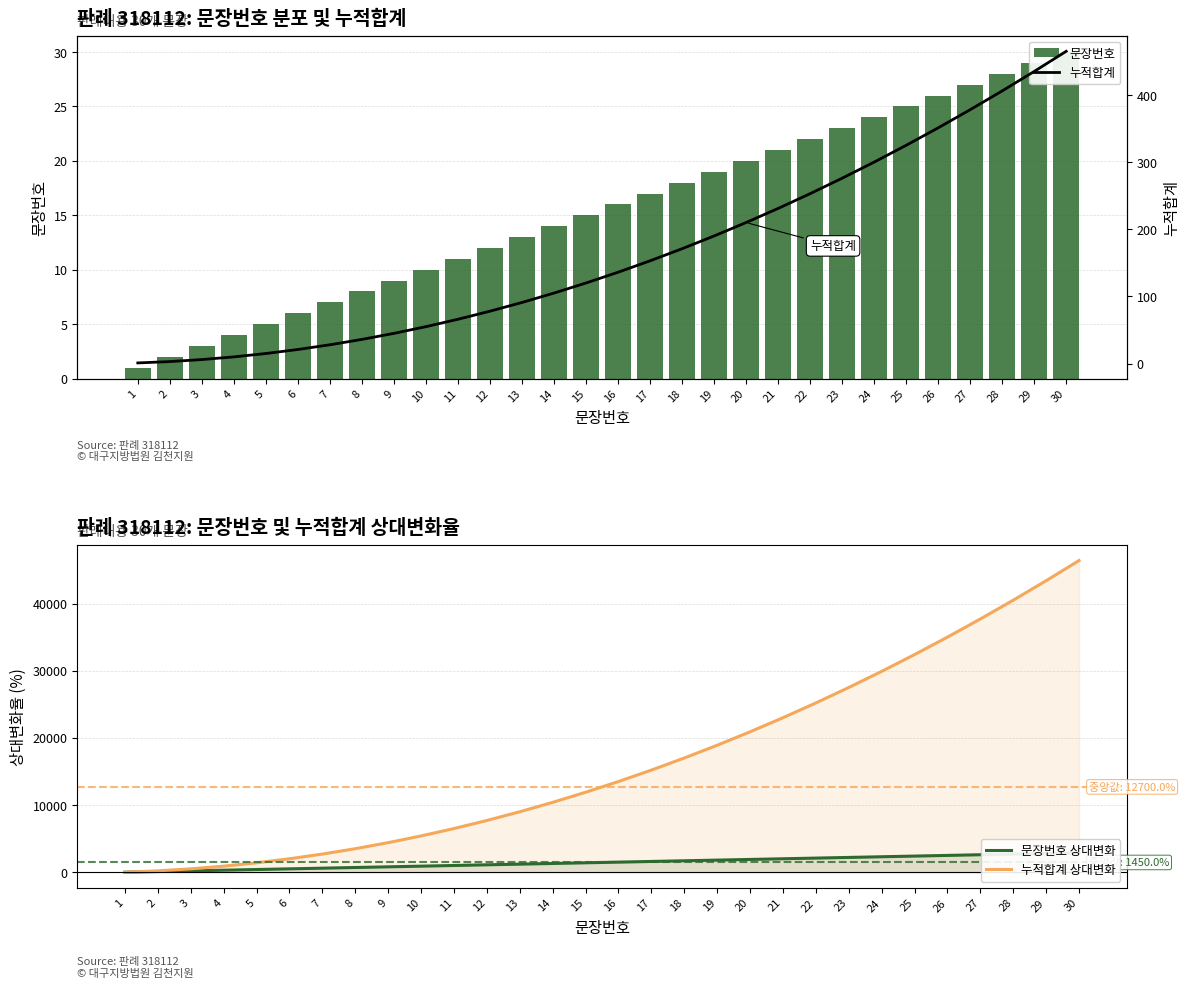

How many categories are shown in the chart?

30